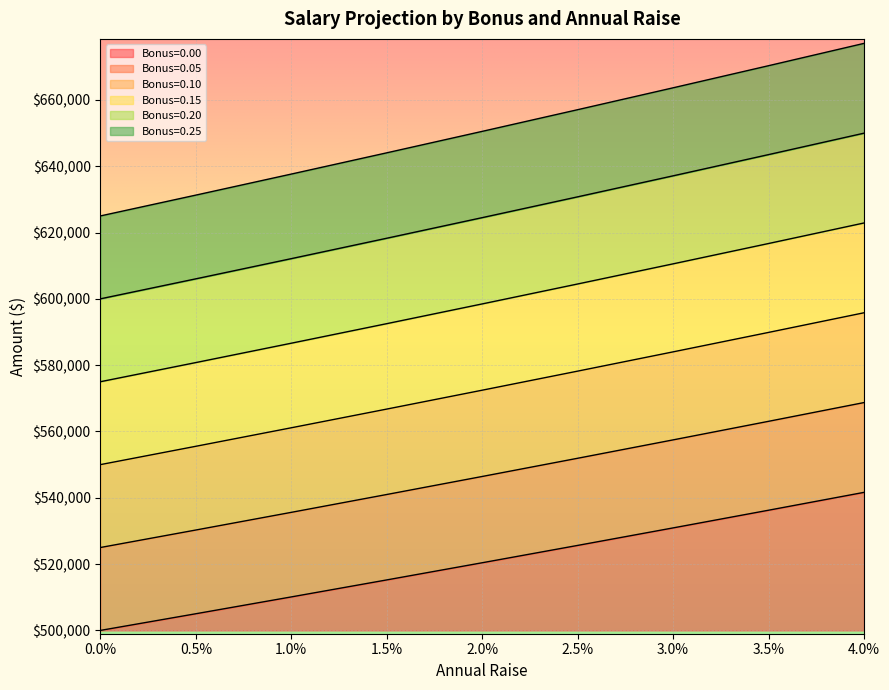

How many lines are shown in the chart?

6